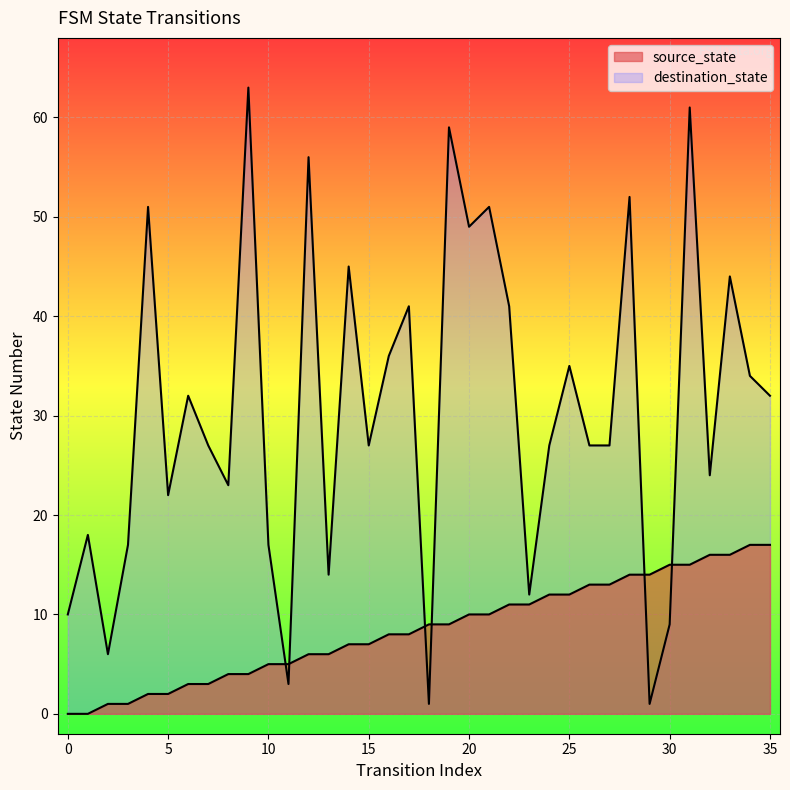

How many interior local valleys does the destination_state series have?

11